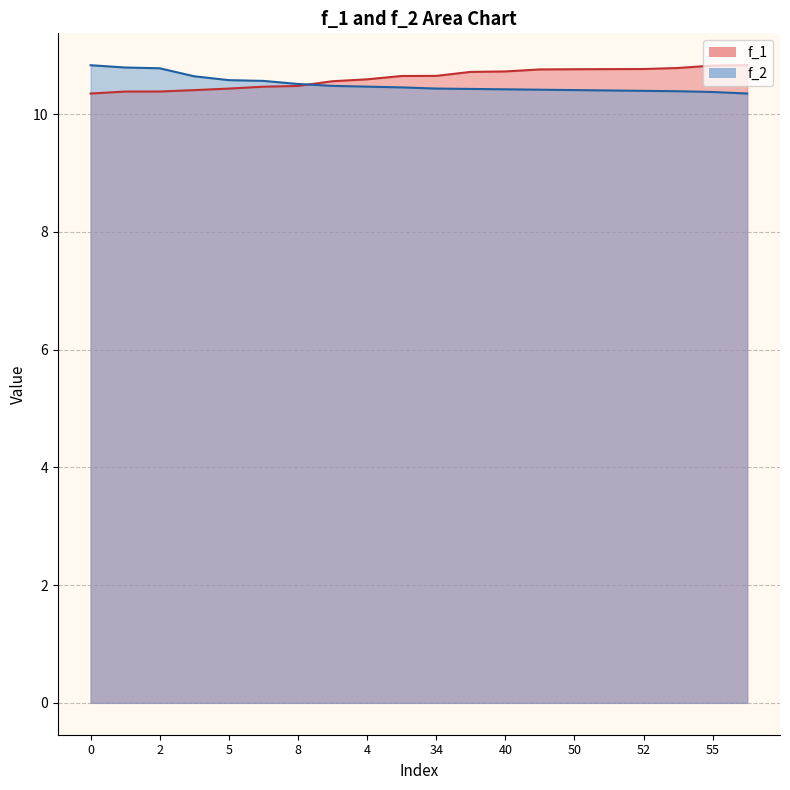

How many data points does each series have?

20